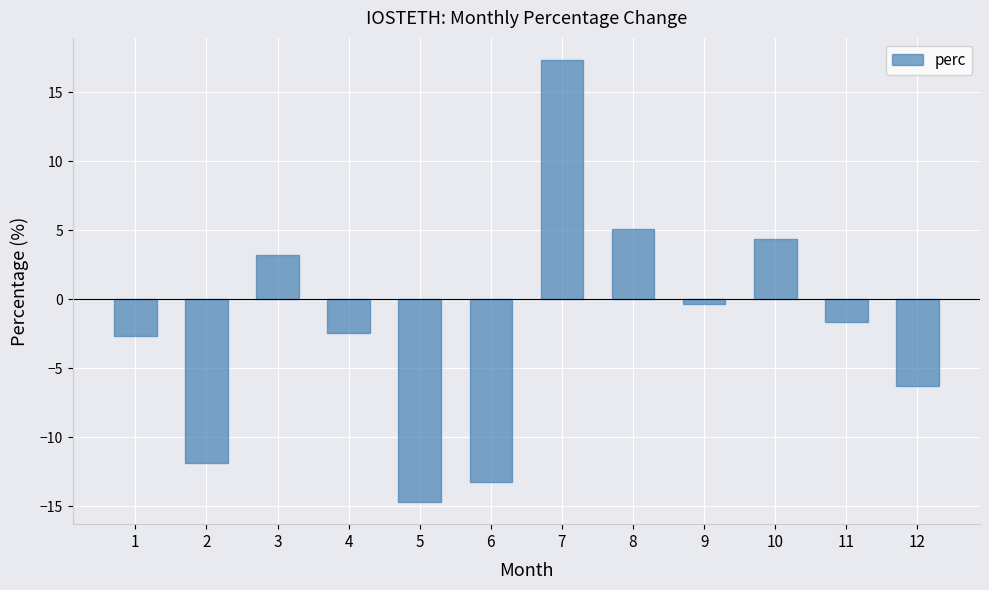

At which label is the value closest to 1?

9